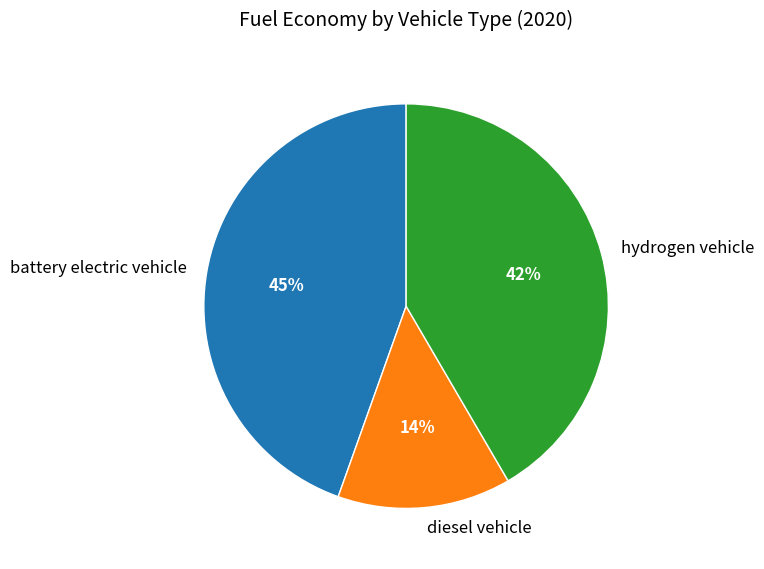

Which slice is the smallest?

diesel vehicle